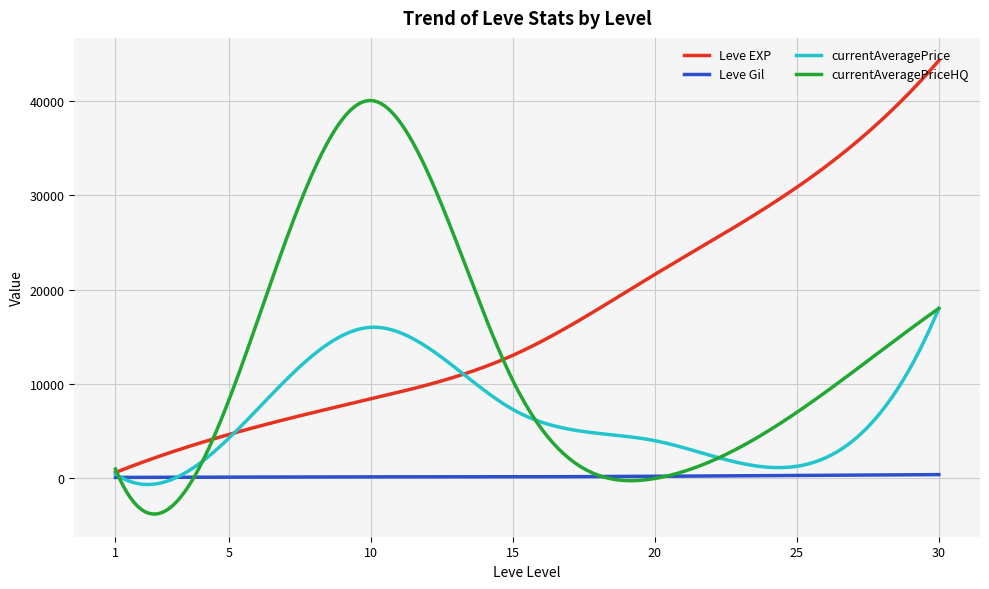

Which series has the largest total across all categories?

Leve EXP